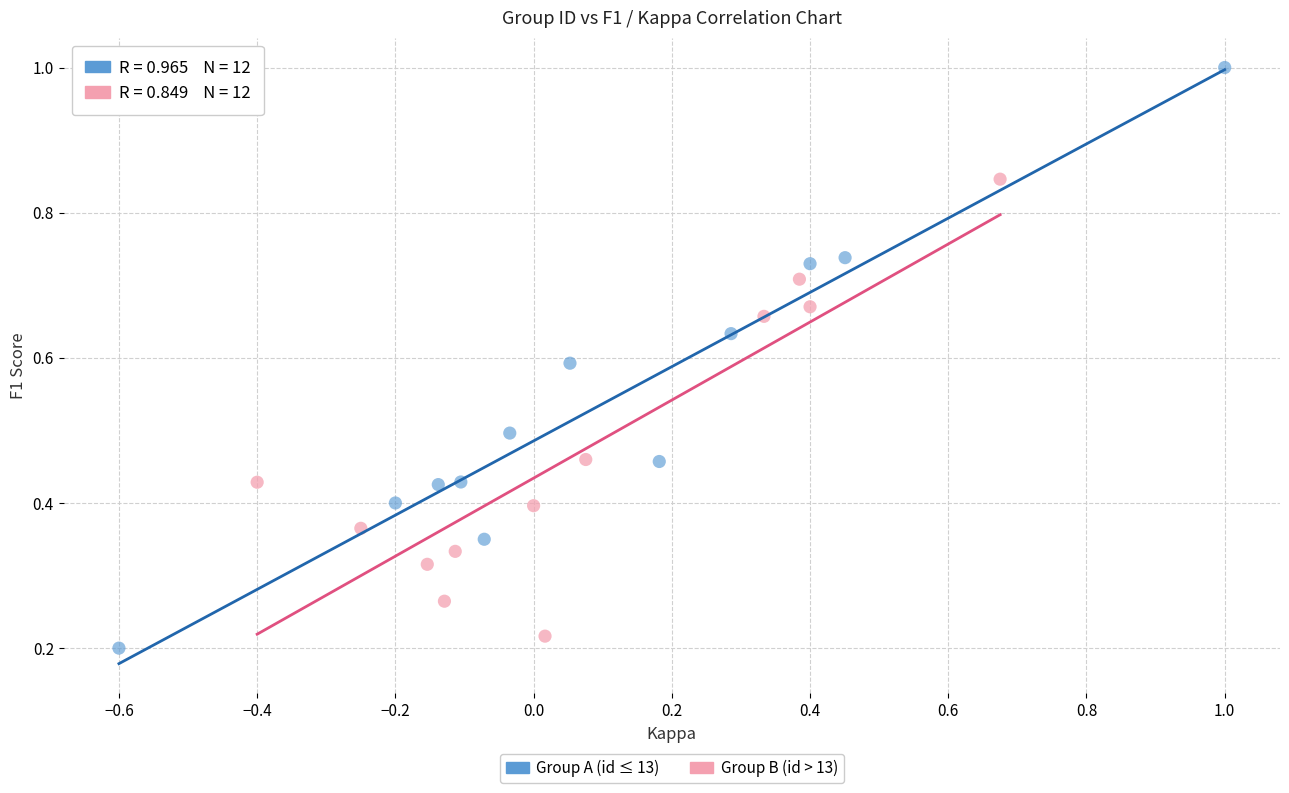

Which series has the largest Y range (max minus min)?

Group A (id ≤ 13)